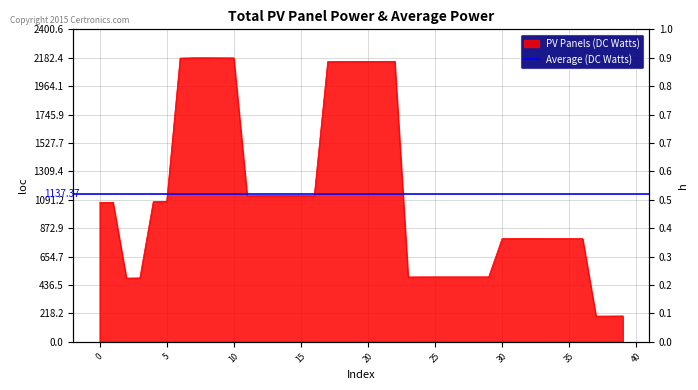

Is it true that the value at 20 is 3300.2?

False